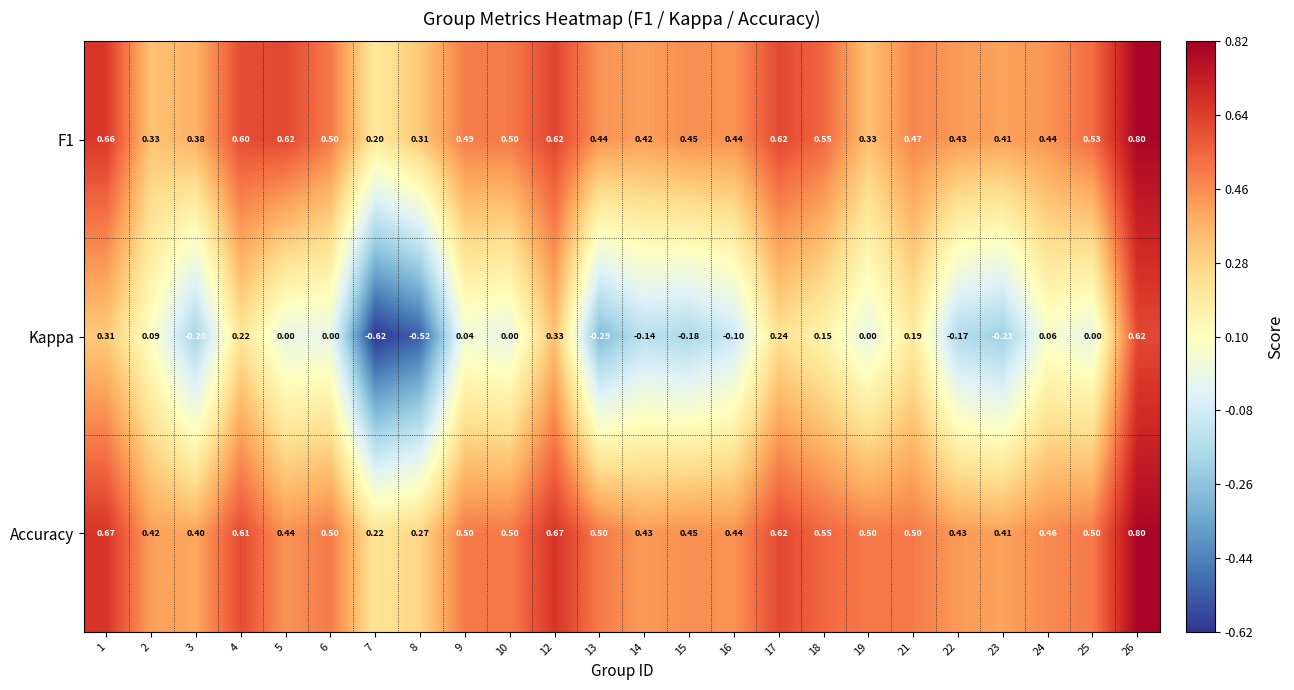

Which series changed the most between 2 and 14?

Kappa